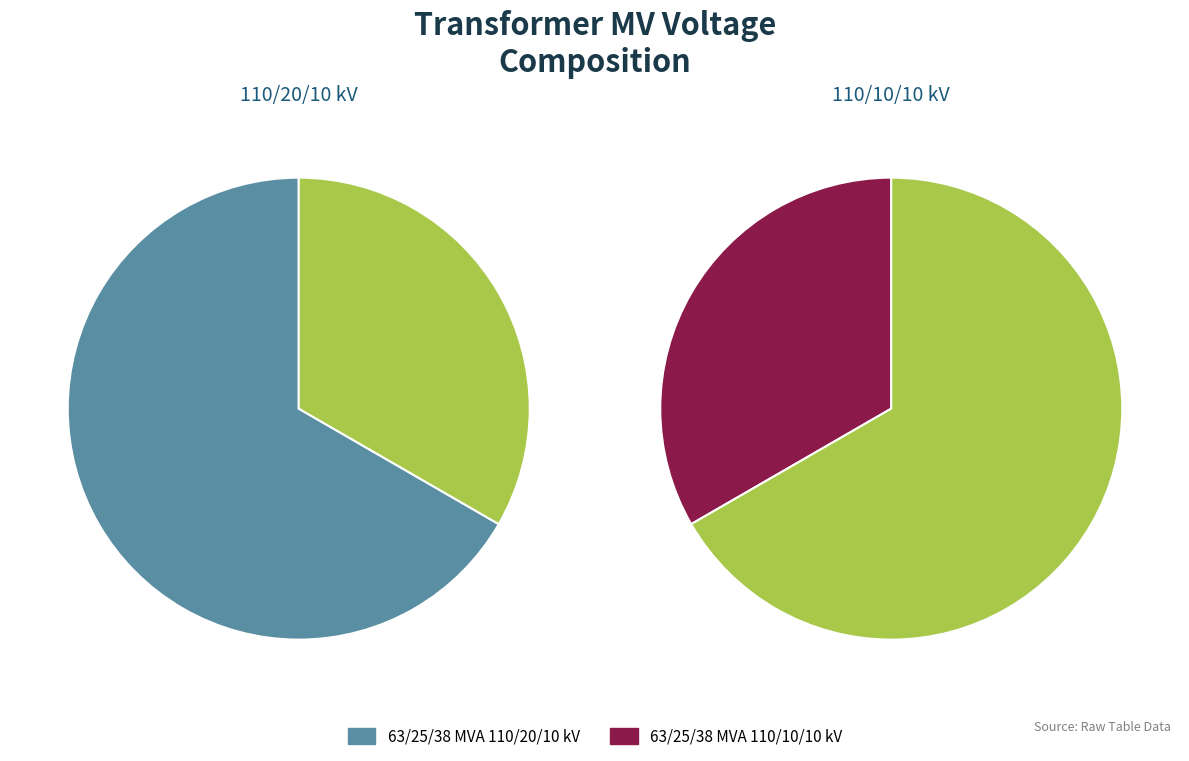

What percentage is the 63/25/38 MVA 110/10/10 kV slice, to the nearest percent?

33%